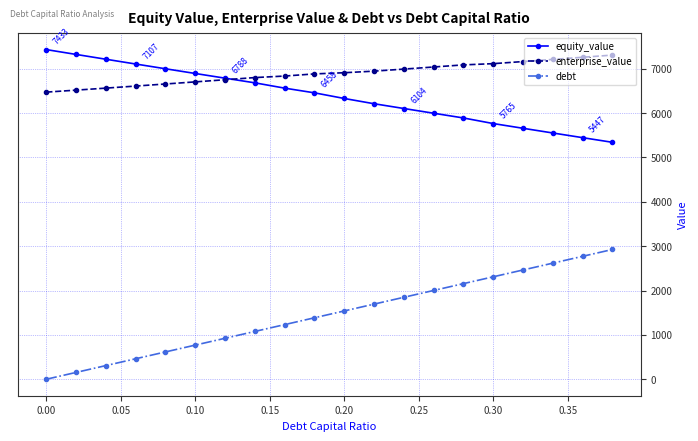

Which series has the largest total across all categories?

enterprise_value